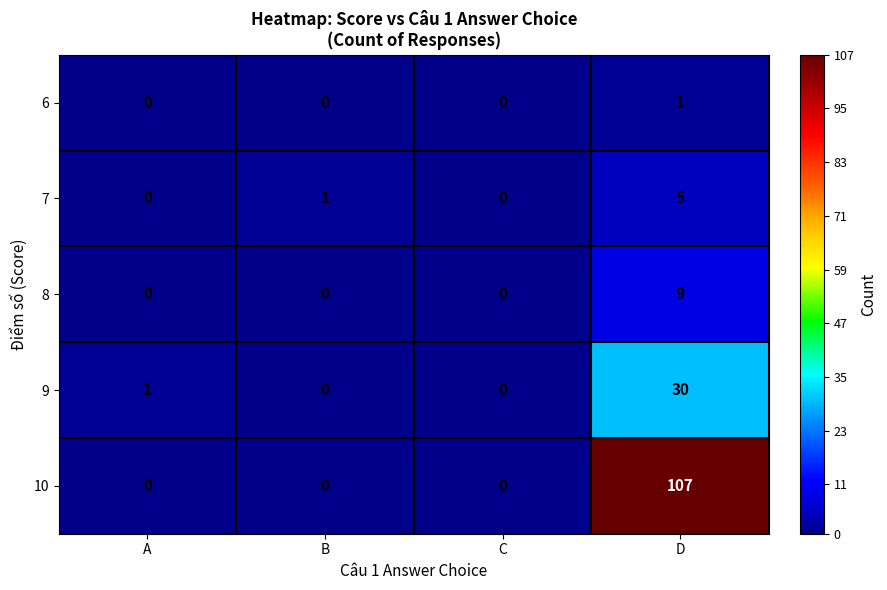

Which series has the widest spread of values?

10